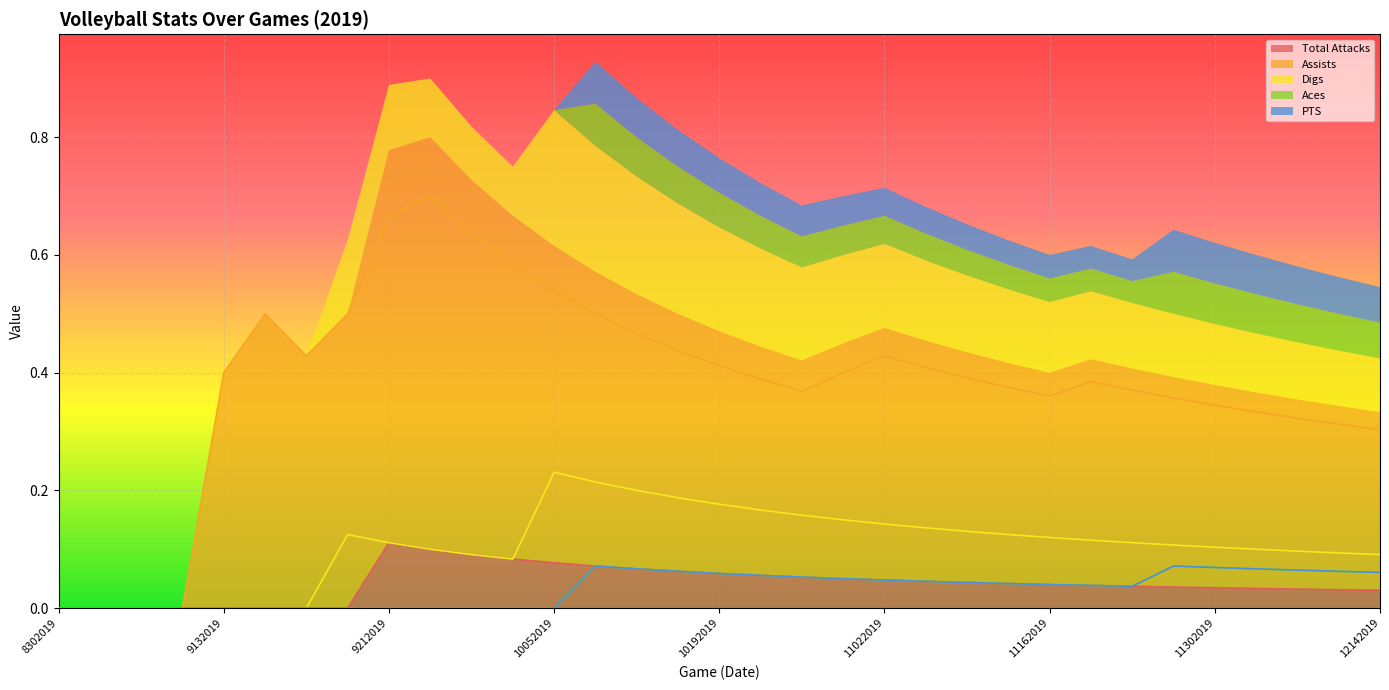

True or false: PTS and Digs cross at least once.

False